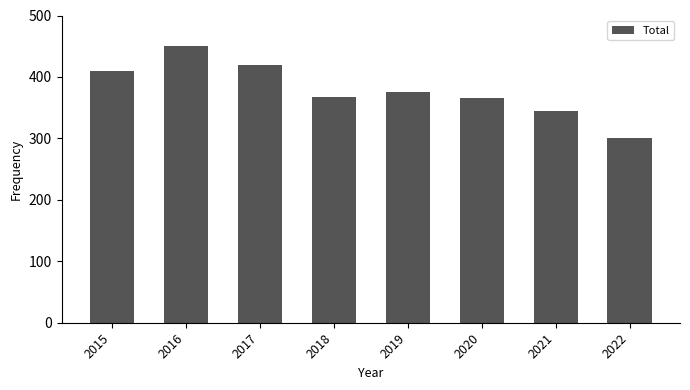

Reading left to right, extract all data points from this chart.

2015=409	2016=451	2017=420	2018=368	2019=375	2020=365	2021=344	2022=300